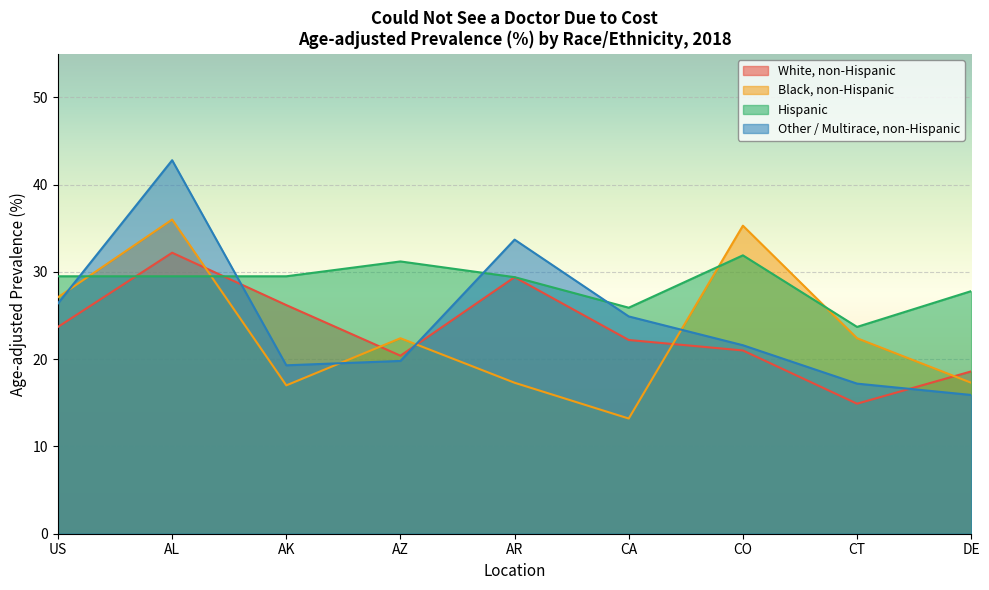

The Other / Multirace, non-Hispanic series shows 26.4 at US. True or false?

True